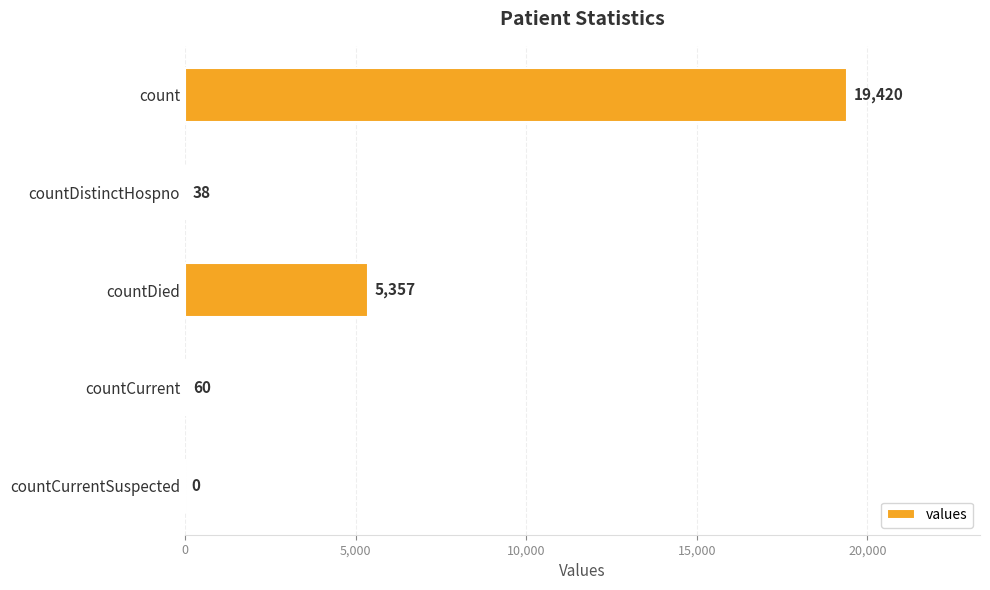

Is it true that the value at count is 19420?

True